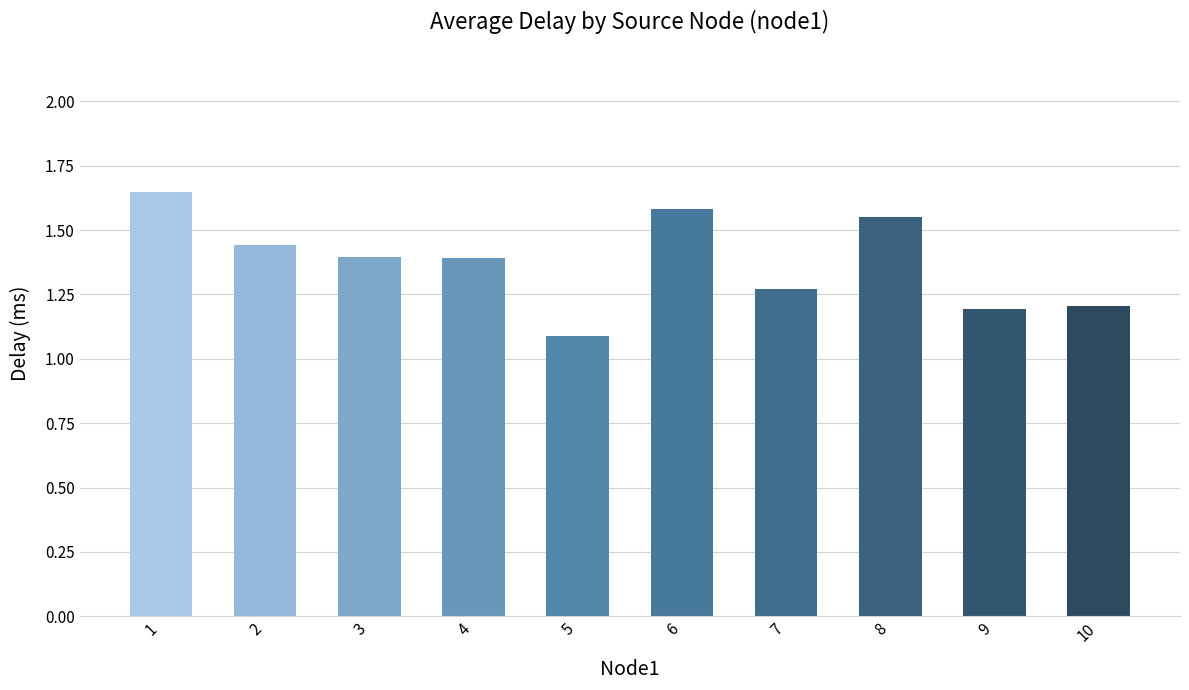

How many values are between 1 and 2?

10